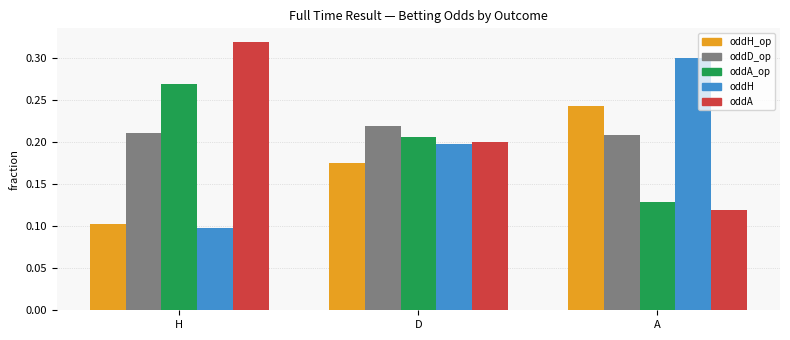

Are the bars horizontal?

No